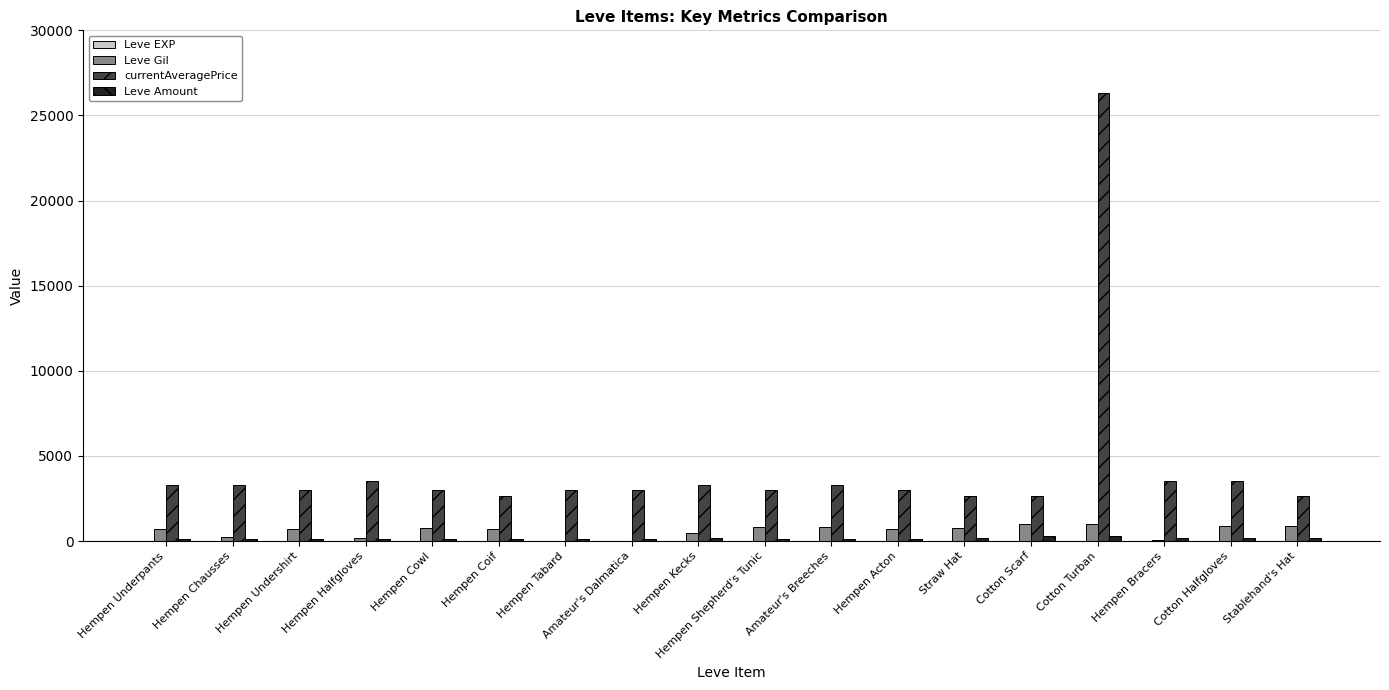

Which label corresponds to the largest value in the chart?

Cotton Turban